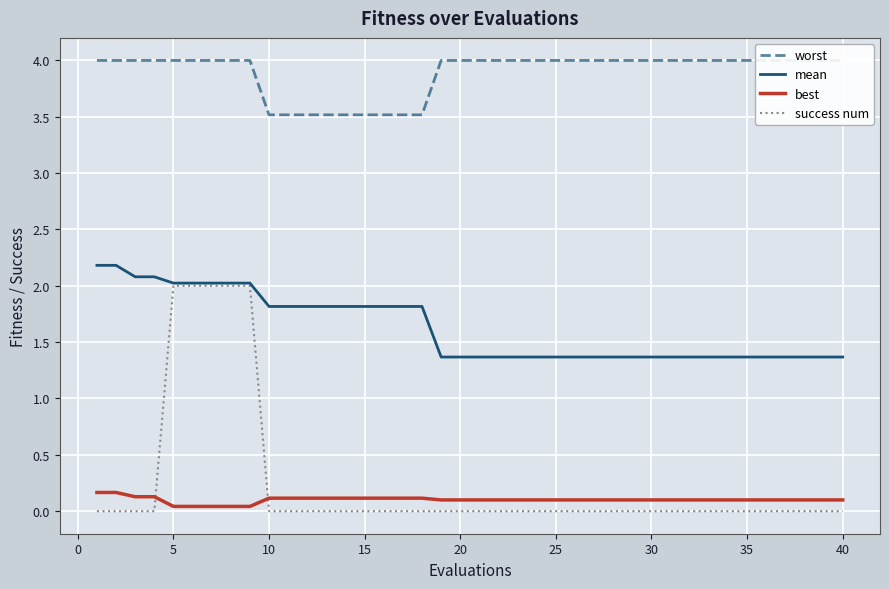

True or false: best and mean intersect in this chart.

False